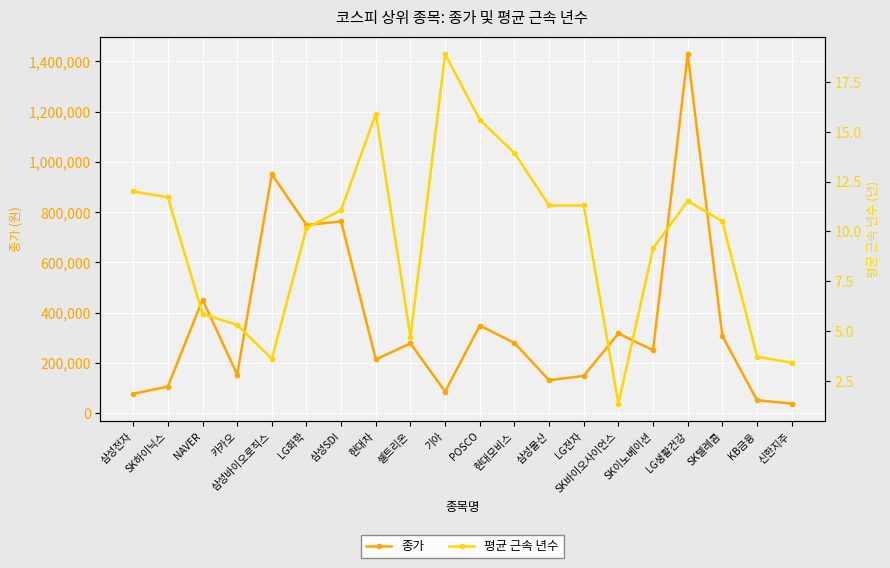

What is the maximum value shown in the chart?

1429000.0